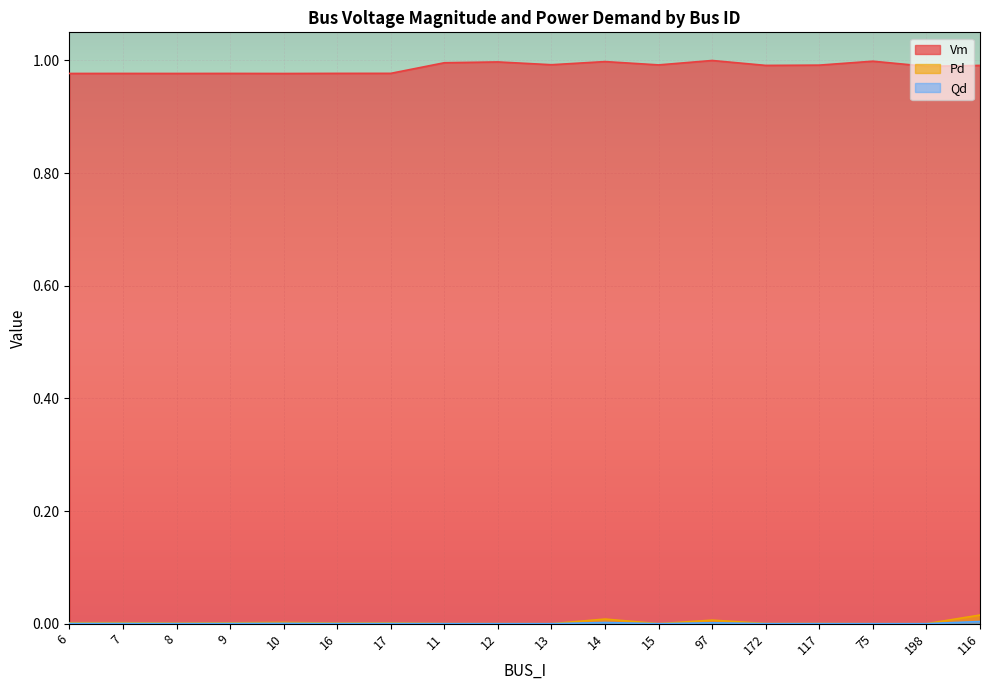

What is the spread (max minus min) of values at 11?

1.0